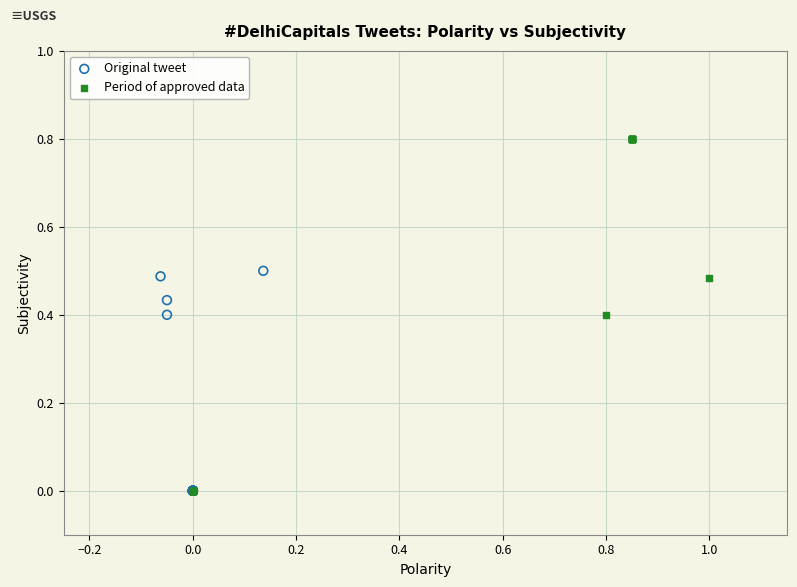

Which series has the widest spread of Y values?

Period of approved data